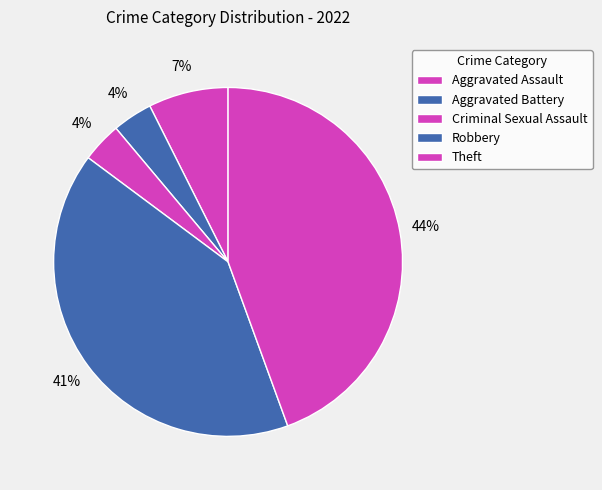

Is Aggravated Battery the majority of the pie?

No